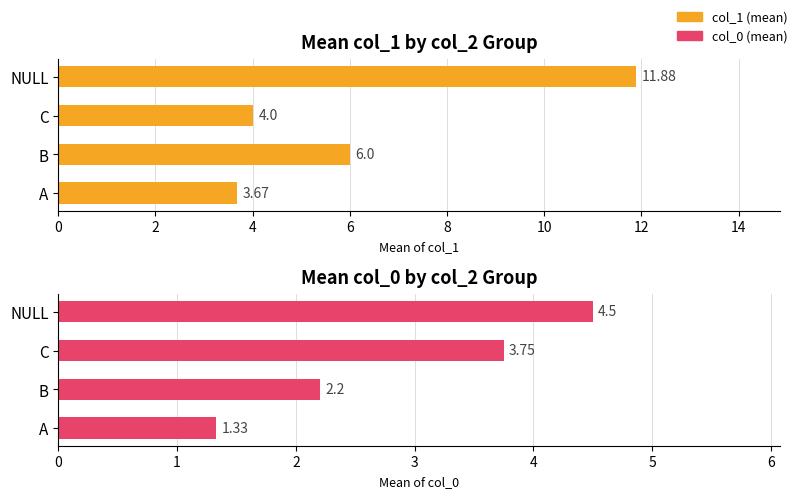

What is the minimum value shown in the chart?

1.3